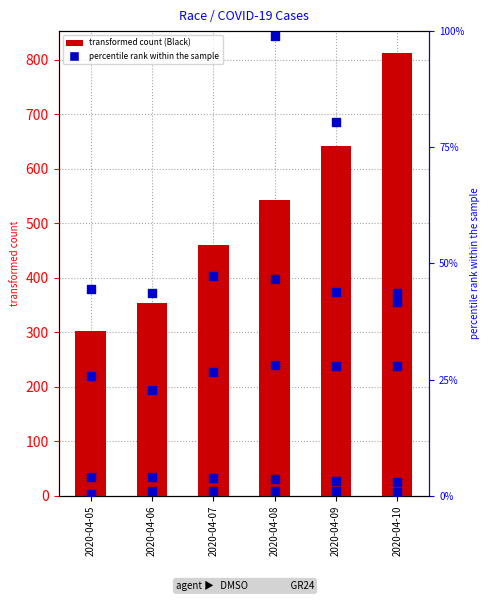

At how many categories does at least one series exceed 738?

1